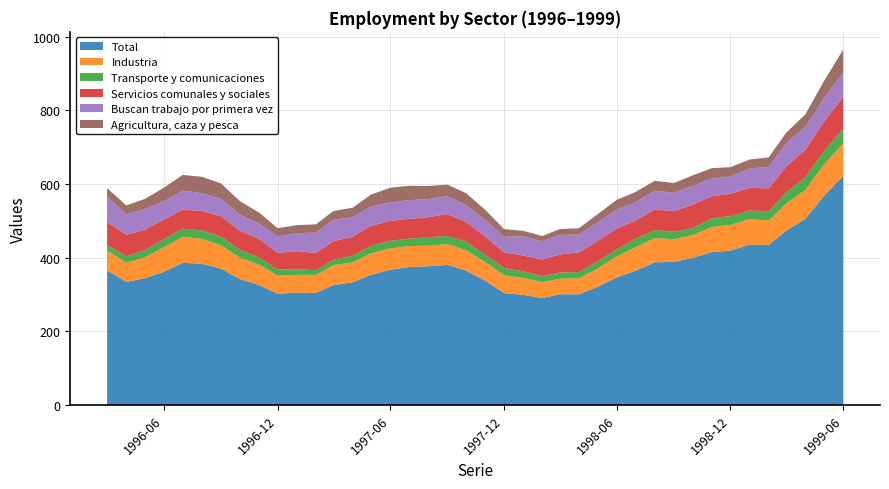

Reading left to right, transcribe all the data shown in this chart.

Total: 1996-03=365.2	1996-04=334.1	1996-05=344.1	1996-06=361.8	1996-07=386.0	1996-08=383.2	1996-09=369.8	1996-10=341.8	1996-11=325.8	1996-12=302.0	1997-01=304.9	1997-02=304.5	1997-03=325.5	1997-04=332.8	1997-05=353.5	1997-06=367.1	1997-07=374.3	1997-08=376.7	1997-09=380.2	1997-10=364.6	1997-11=337.3	1997-12=303.6	1998-01=299.0	1998-02=290.3	1998-03=300.6	1998-04=300.4	1998-05=320.7	1998-06=346.3	1998-07=364.3	1998-08=387.2	1998-09=388.5	1998-10=399.1	1998-11=415.0	1998-12=419.2	1999-01=435.3	1999-02=434.5	1999-03=472.8	1999-04=505.2	1999-05=567.7	1999-06=621.6
Industria: 1996-03=54.1	1996-04=52.2	1996-05=56.6	1996-06=66.8	1996-07=70.8	1996-08=67.3	1996-09=63.7	1996-10=58.3	1996-11=55.4	1996-12=48.7	1997-01=48.2	1997-02=48.7	1997-03=54.0	1997-04=54.4	1997-05=58.7	1997-06=58.1	1997-07=57.2	1997-08=55.5	1997-09=56.8	1997-10=55.3	1997-11=50.5	1997-12=48.5	1998-01=45.8	1998-02=43.1	1998-03=42.0	1998-04=43.9	1998-05=49.6	1998-06=57.3	1998-07=63.9	1998-08=65.8	1998-09=61.5	1998-10=62.0	1998-11=68.1	1998-12=69.8	1999-01=69.2	1999-02=66.2	1999-03=74.1	1999-04=78.6	1999-05=85.1	1999-06=89.2
Transporte y comunicaciones: 1996-03=15.4	1996-04=17.3	1996-05=19.6	1996-06=22.0	1996-07=21.9	1996-08=23.3	1996-09=23.2	1996-10=21.1	1996-11=19.4	1996-12=16.9	1997-01=15.6	1997-02=12.6	1997-03=15.0	1997-04=17.6	1997-05=20.2	1997-06=20.5	1997-07=19.9	1997-08=23.1	1997-09=22.3	1997-10=23.2	1997-11=20.2	1997-12=19.6	1998-01=18.2	1998-02=15.9	1998-03=16.9	1998-04=16.7	1998-05=19.2	1998-06=19.3	1998-07=22.7	1998-08=21.8	1998-09=20.1	1998-10=18.7	1998-11=23.4	1998-12=23.7	1999-01=23.4	1999-02=25.4	1999-03=29.7	1999-04=34.9	1999-05=36.0	1999-06=39.1
Servicios comunales y sociales: 1996-03=62.1	1996-04=58.1	1996-05=56.0	1996-06=52.9	1996-07=51.8	1996-08=52.9	1996-09=55.1	1996-10=51.8	1996-11=50.4	1996-12=45.2	1997-01=48.9	1997-02=47.0	1997-03=50.3	1997-04=51.9	1997-05=54.3	1997-06=54.3	1997-07=53.8	1997-08=54.7	1997-09=58.9	1997-10=53.2	1997-11=49.2	1997-12=42.4	1998-01=42.9	1998-02=45.3	1998-03=49.2	1998-04=53.3	1998-05=55.5	1998-06=56.2	1998-07=49.5	1998-08=56.3	1998-09=55.9	1998-10=63.6	1998-11=60.4	1998-12=60.6	1999-01=61.5	1999-02=62.1	1999-03=70.2	1999-04=74.2	1999-05=80.3	1999-06=86.3
Buscan trabajo por primera vez: 1996-03=68.3	1996-04=56.1	1996-05=55.8	1996-06=49.8	1996-07=51.6	1996-08=48.2	1996-09=47.8	1996-10=43.8	1996-11=41.8	1996-12=44.4	1997-01=48.9	1997-02=55.2	1997-03=57.7	1997-04=53.5	1997-05=52.3	1997-06=50.0	1997-07=50.7	1997-08=49.0	1997-09=48.8	1997-10=46.4	1997-11=45.2	1997-12=42.6	1998-01=52.0	1998-02=49.9	1998-03=53.5	1998-04=48.1	1998-05=50.8	1998-06=51.4	1998-07=49.6	1998-08=50.7	1998-09=50.1	1998-10=51.4	1998-11=47.9	1998-12=47.3	1999-01=52.1	1999-02=58.8	1999-03=63.6	1999-04=62.0	1999-05=63.7	1999-06=66.4
Agricultura, caza y pesca: 1996-03=23.6	1996-04=24.0	1996-05=27.5	1996-06=37.0	1996-07=42.5	1996-08=44.5	1996-09=41.6	1996-10=36.9	1996-11=29.7	1996-12=22.8	1997-01=21.8	1997-02=22.5	1997-03=24.2	1997-04=25.2	1997-05=32.5	1997-06=39.9	1997-07=39.1	1997-08=35.7	1997-09=31.2	1997-10=32.0	1997-11=27.2	1997-12=21.0	1998-01=14.9	1998-02=14.3	1998-03=15.4	1998-04=17.4	1998-05=22.0	1998-06=26.8	1998-07=28.0	1998-08=26.7	1998-09=26.6	1998-10=28.2	1998-11=28.3	1998-12=25.0	1999-01=24.9	1999-02=25.6	1999-03=28.5	1999-04=34.1	1999-05=46.5	1999-06=62.2